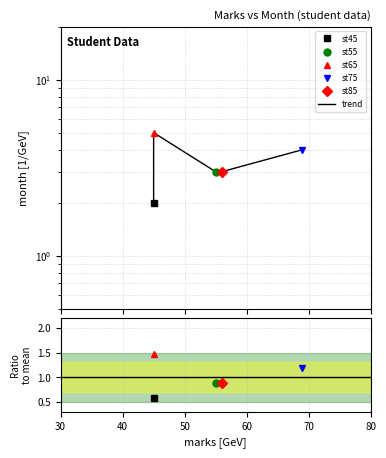

What is the greatest value displayed?

5